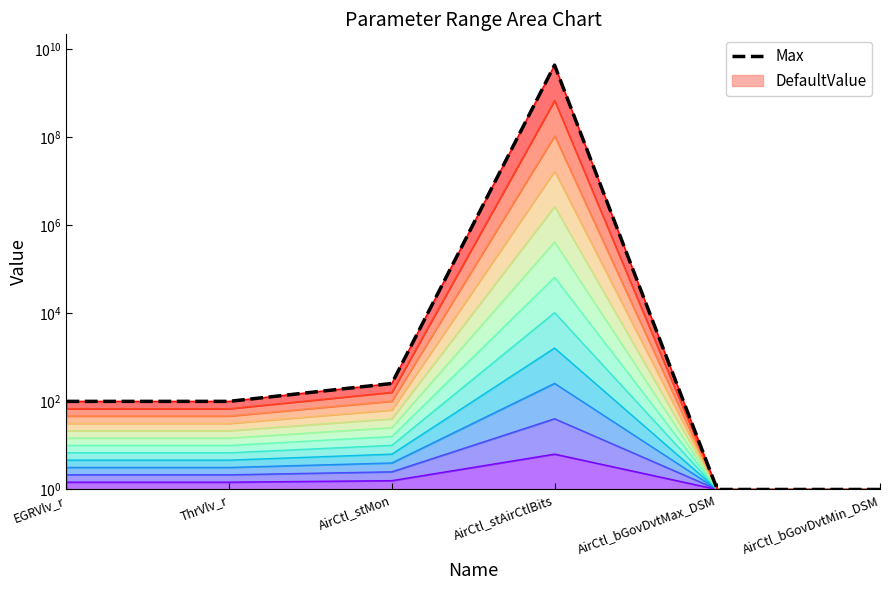

The Max series shows 1 at AirCtl_bGovDvtMin_DSM. True or false?

True